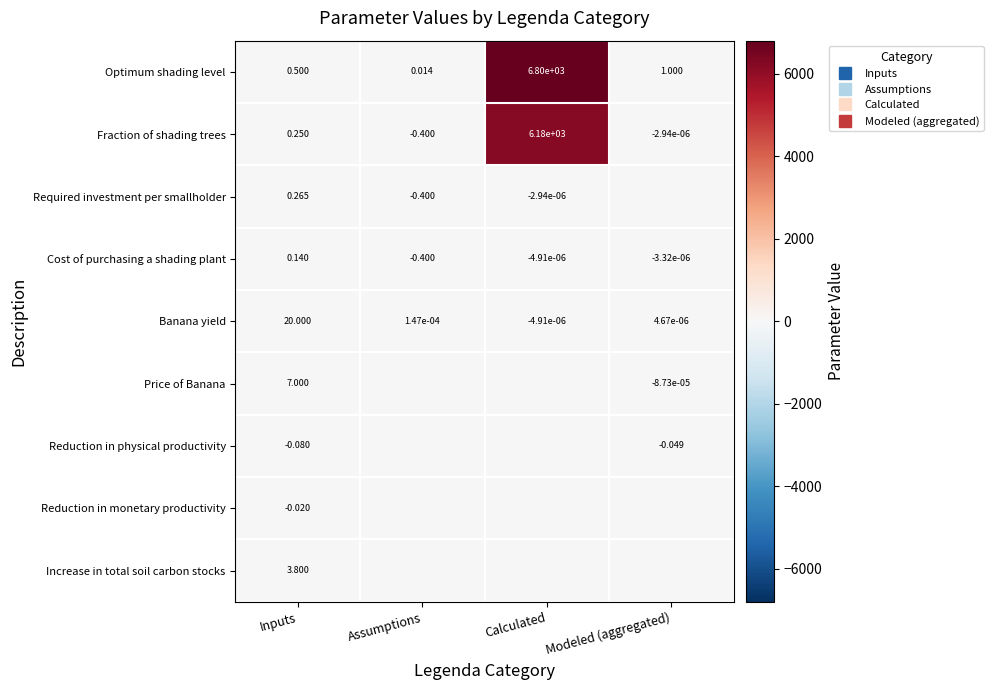

How many series are shown in this chart?

9